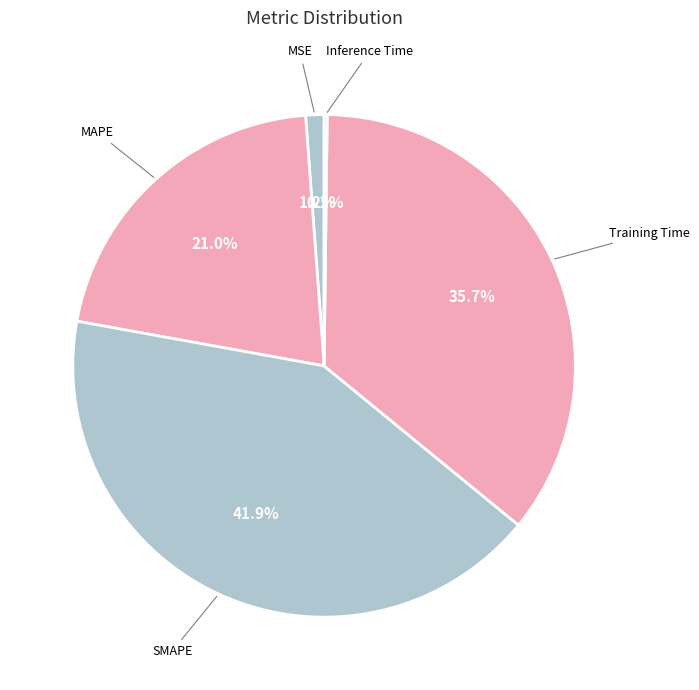

Is there a majority slice in this chart?

No